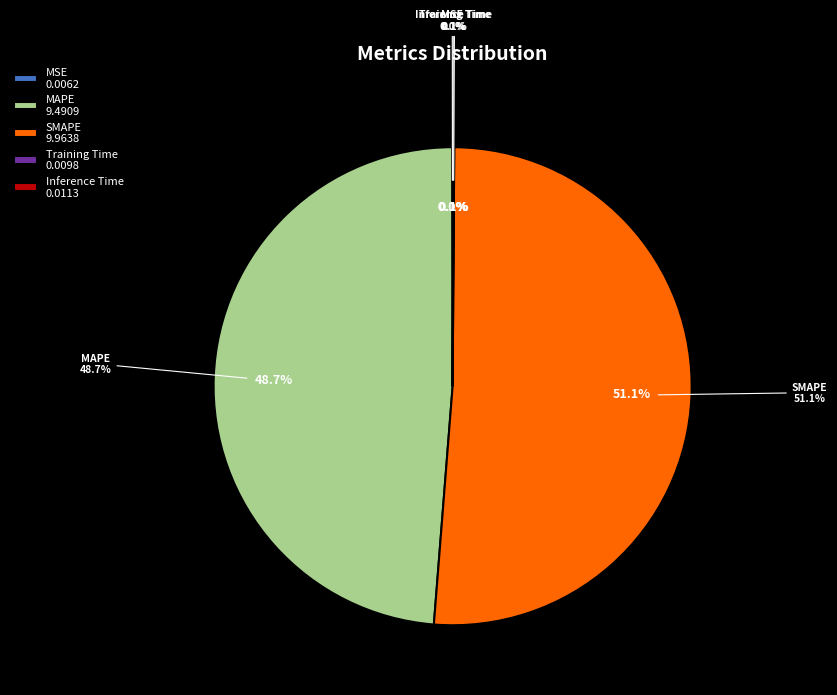

How many slices are in this pie chart?

5